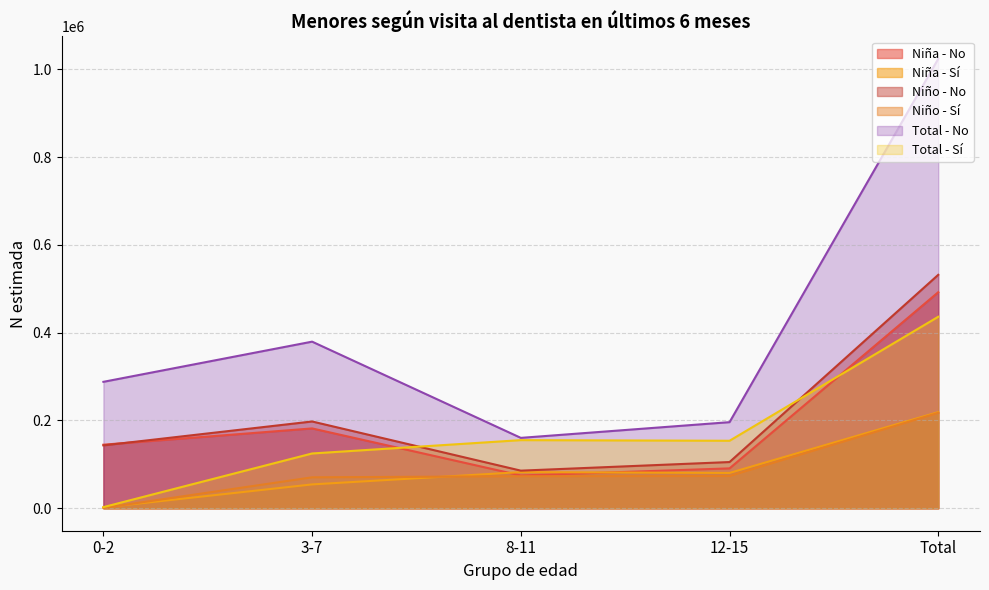

Which series changed the most between 3-7 and 8-11?

Total - No